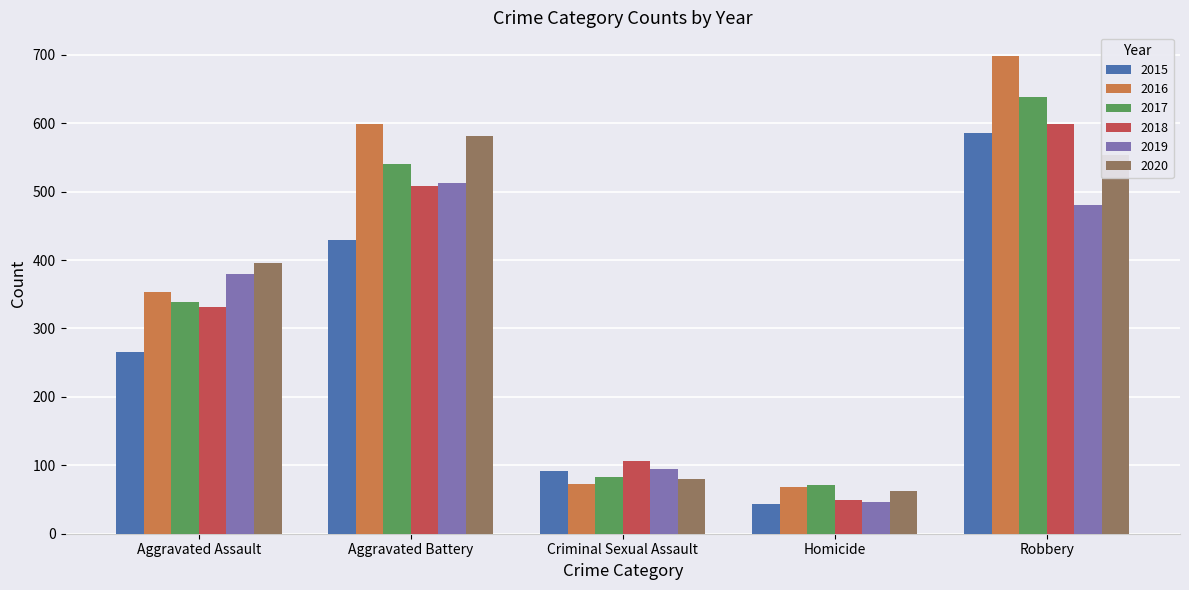

Reading left to right, list all the values displayed in this chart.

2015: Aggravated Assault=266	Aggravated Battery=430	Criminal Sexual Assault=92	Homicide=43	Robbery=586
2016: Aggravated Assault=354	Aggravated Battery=599	Criminal Sexual Assault=72	Homicide=69	Robbery=698
2017: Aggravated Assault=339	Aggravated Battery=541	Criminal Sexual Assault=83	Homicide=71	Robbery=638
2018: Aggravated Assault=331	Aggravated Battery=509	Criminal Sexual Assault=107	Homicide=49	Robbery=599
2019: Aggravated Assault=379	Aggravated Battery=512	Criminal Sexual Assault=94	Homicide=47	Robbery=480
2020: Aggravated Assault=396	Aggravated Battery=581	Criminal Sexual Assault=80	Homicide=63	Robbery=553